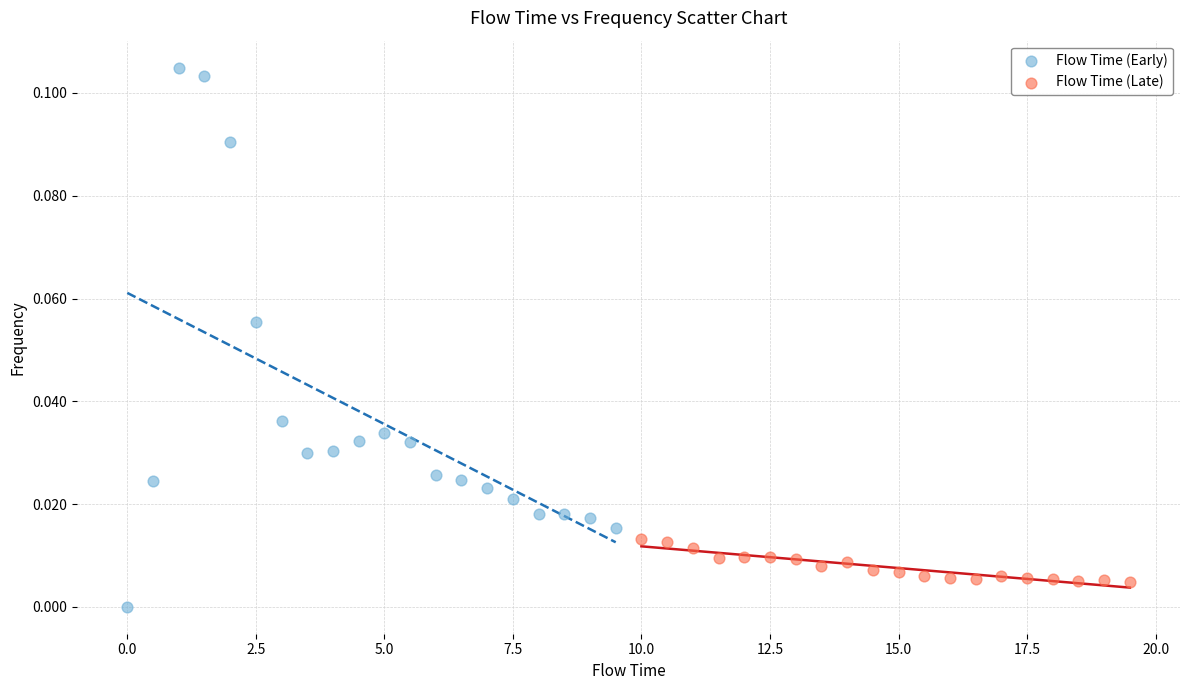

Which series contains the lowest Y value?

Flow Time (Early)